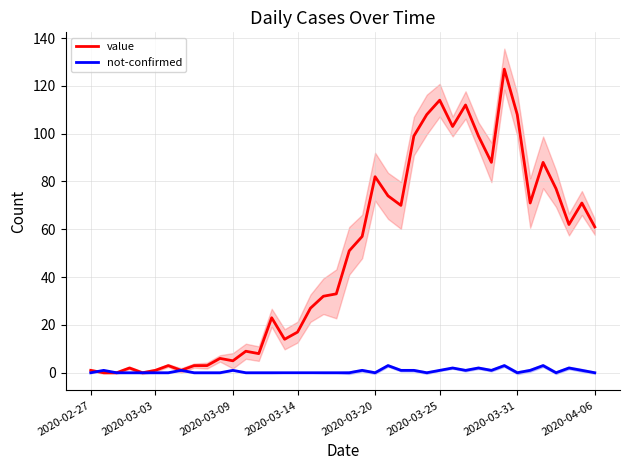

How many times do value and not-confirmed cross each other?

1